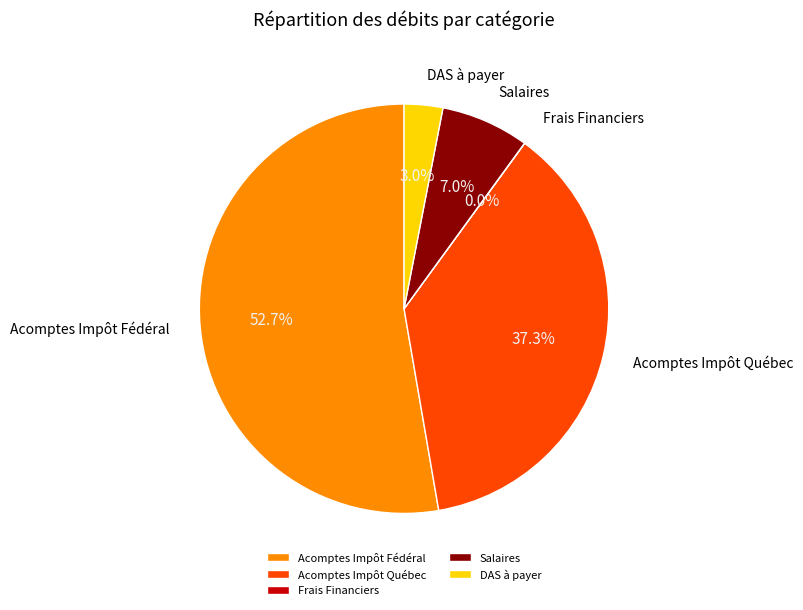

Which has a higher value, Acomptes Impôt Québec or DAS à payer?

Acomptes Impôt Québec